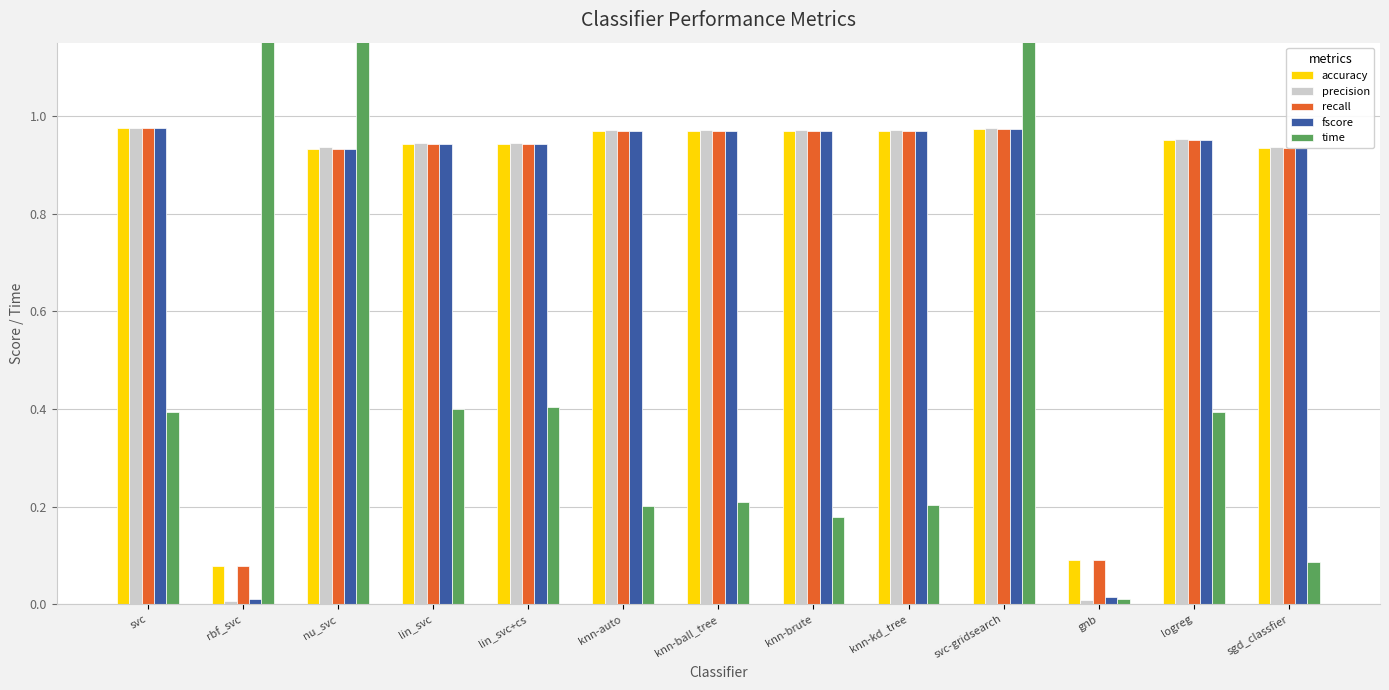

Is the value of fscore at knn-ball_tree greater than the value of recall at knn-auto?

Yes